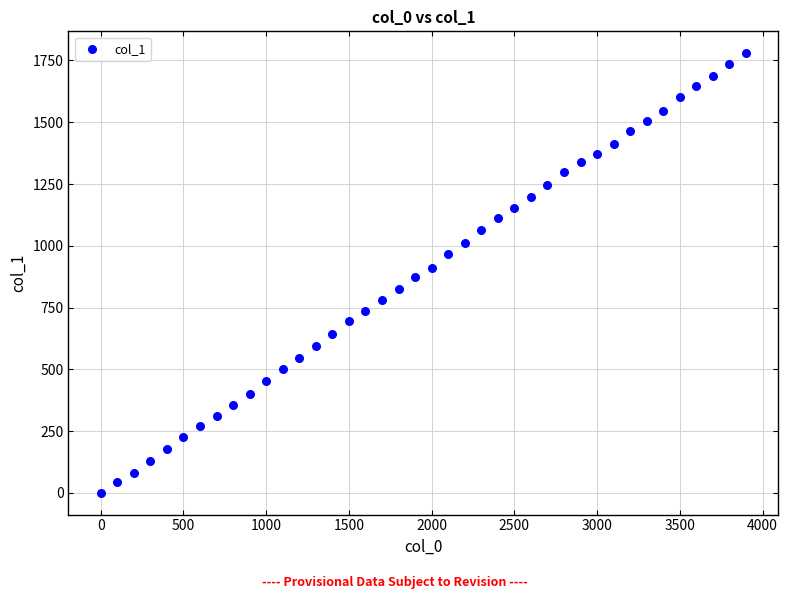

What is the range of X values (max minus min)?

3900